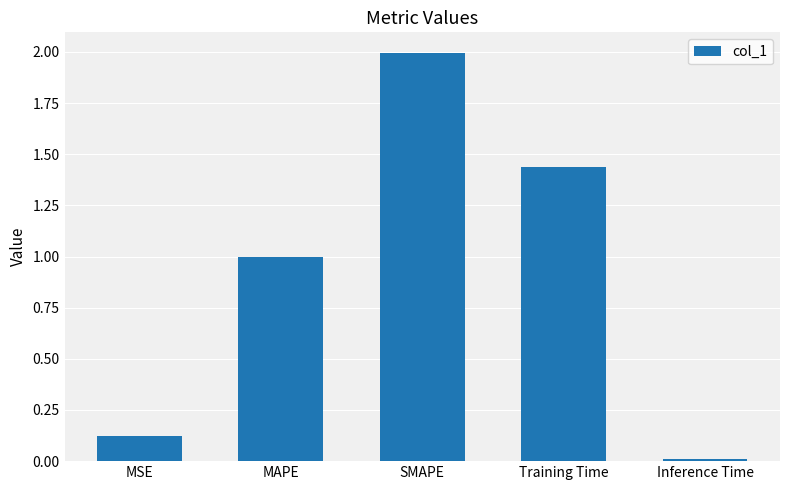

True or false: the data shows 0.0 at Inference Time.

True